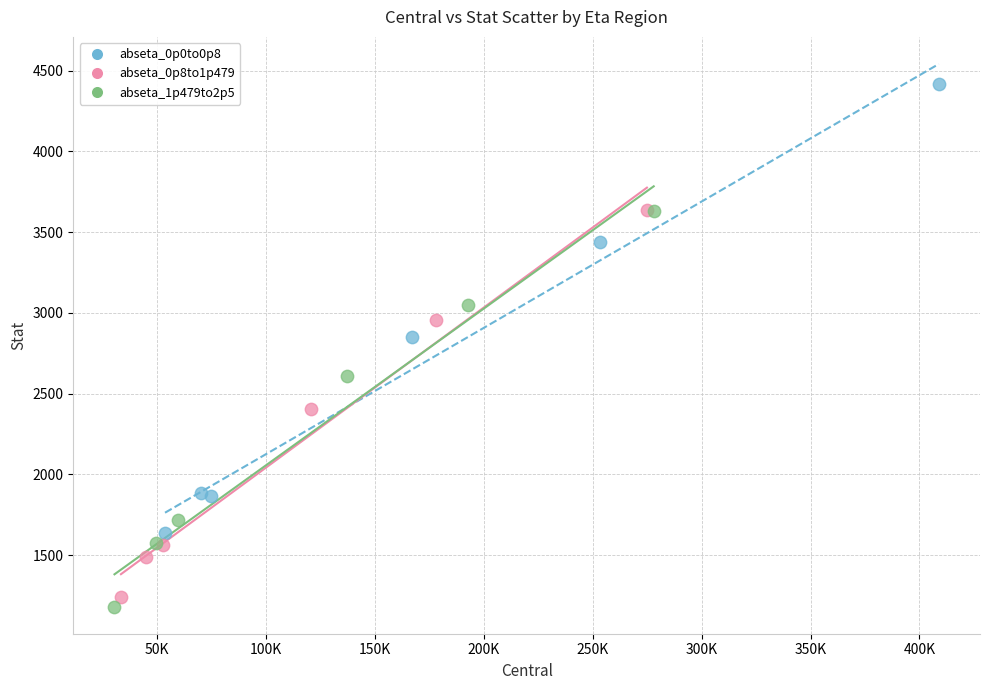

Which series reaches the maximum Y coordinate?

abseta_0p0to0p8